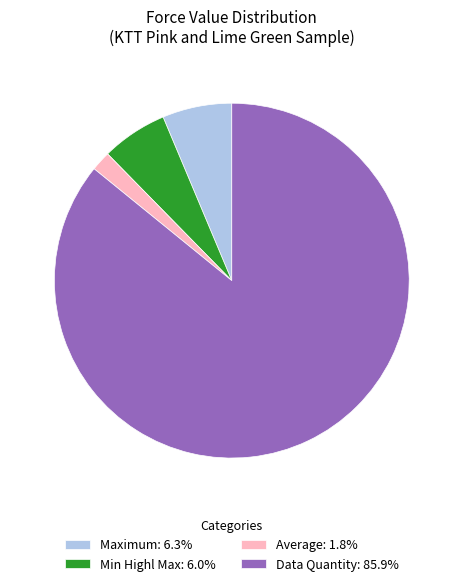

Does any single category account for the majority?

Yes